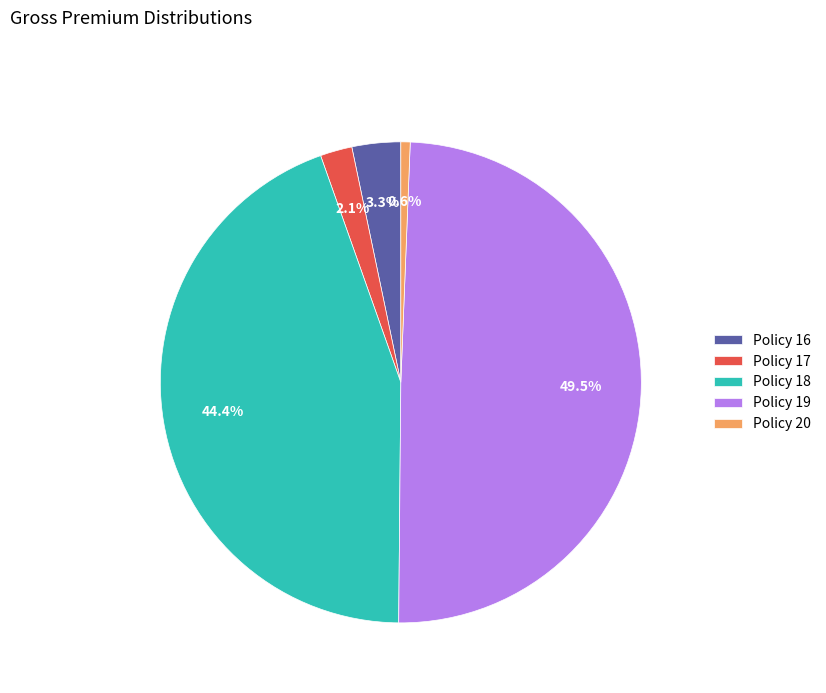

Count the number of slices in the pie.

5